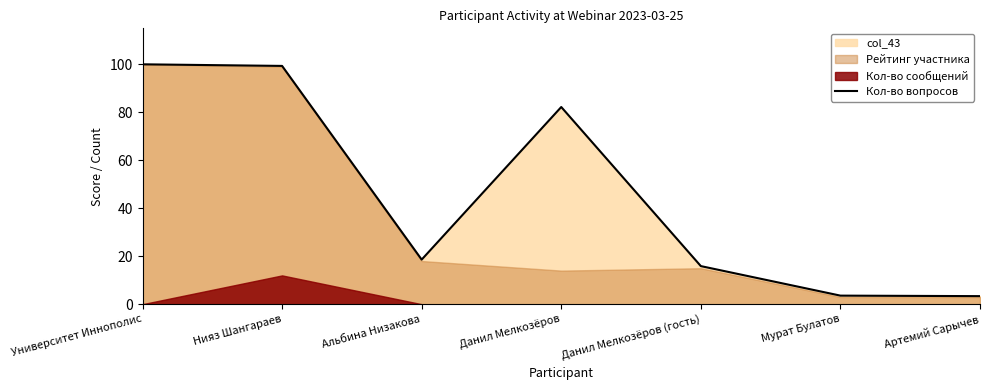

How many data points does each series have?

7